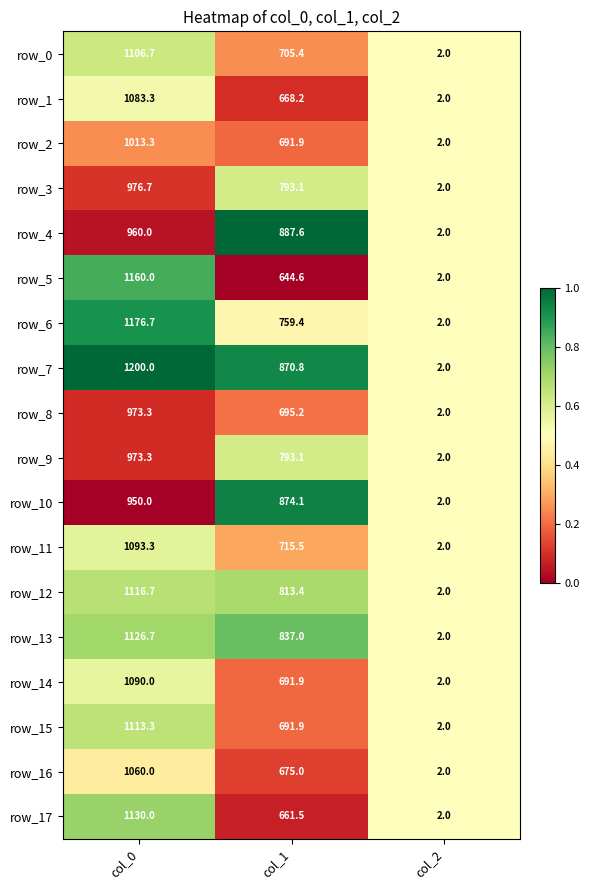

Between col_0 and col_1, which series saw the biggest shift?

row_5